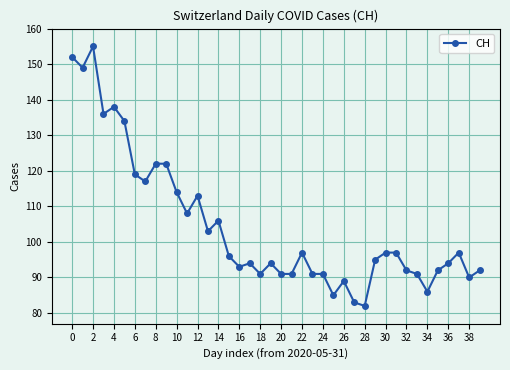

What is the average value?

104